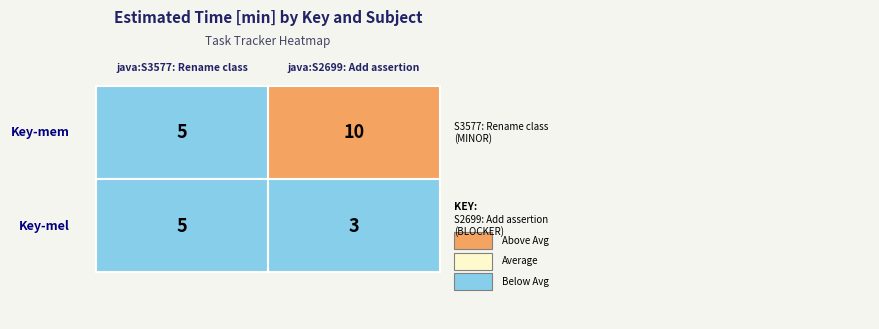

At how many categories does at least one series exceed 3?

2